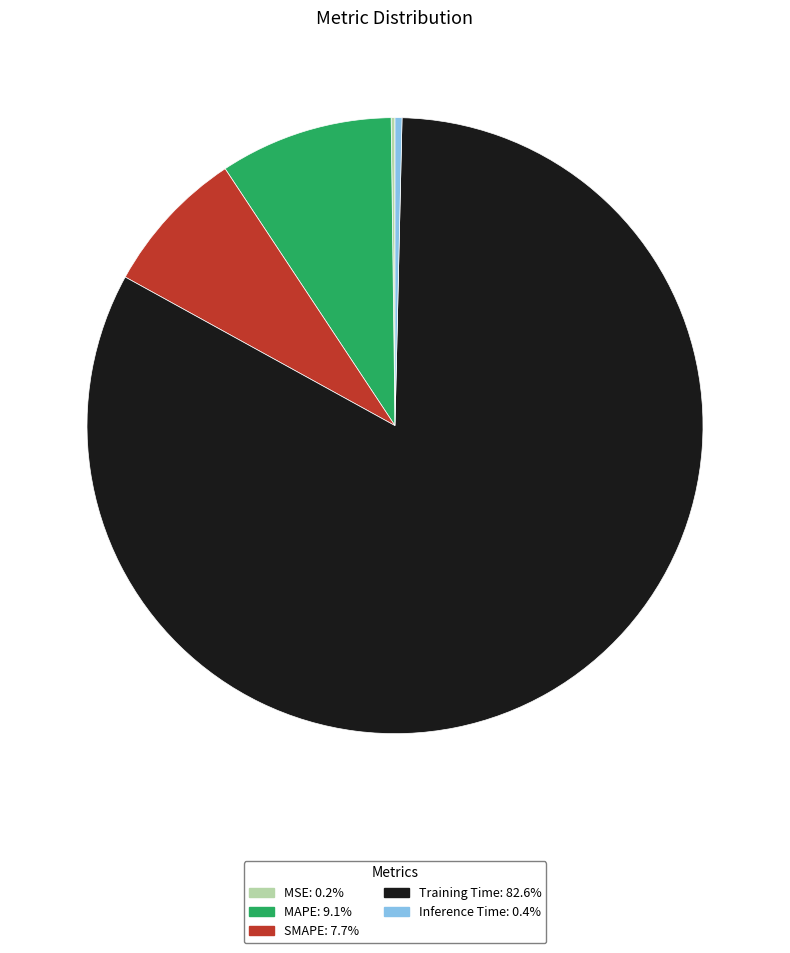

Do SMAPE: 7.7% and Training Time: 82.6% together represent more than half of the pie?

Yes